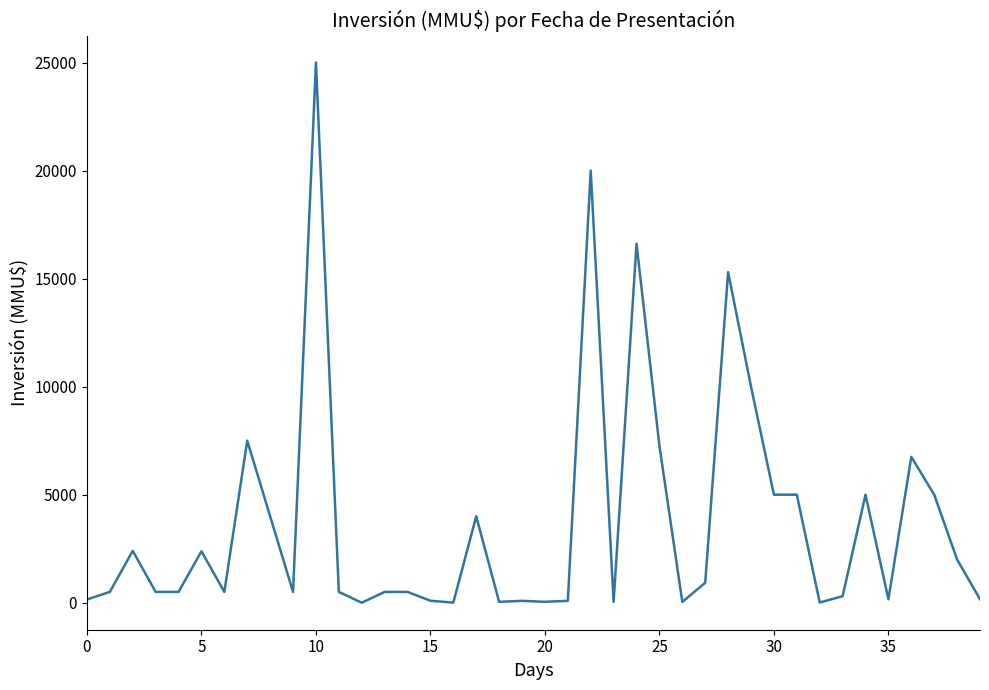

What is the difference between the maximum and minimum values?

25000